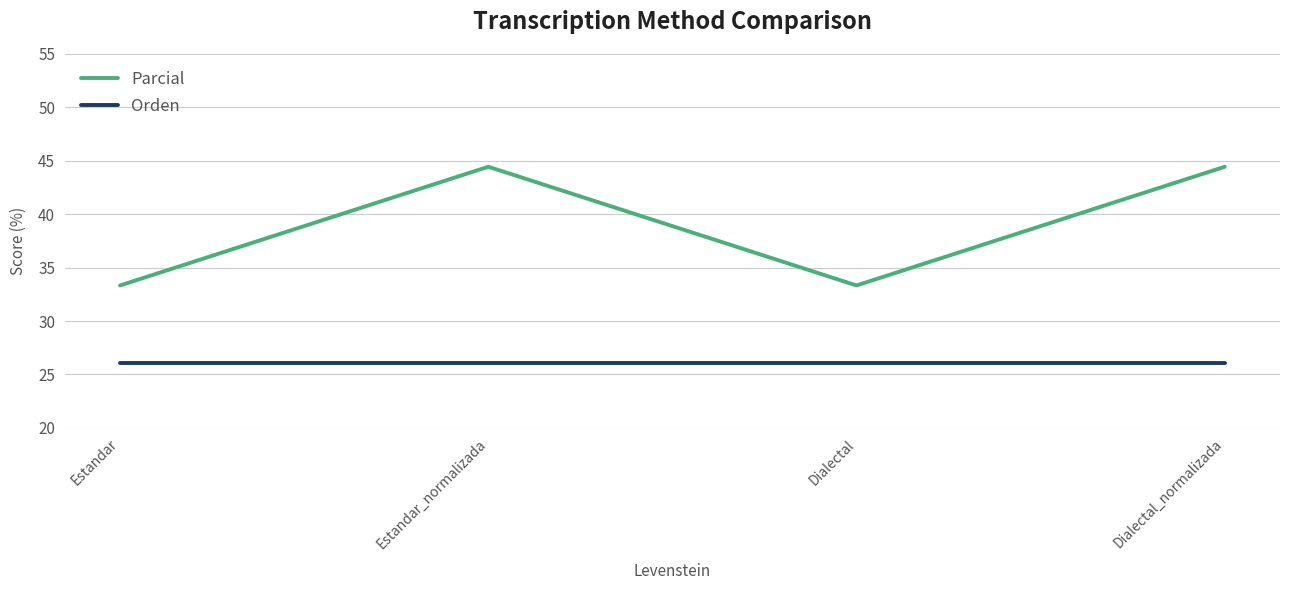

Which series has the largest total across all categories?

Parcial